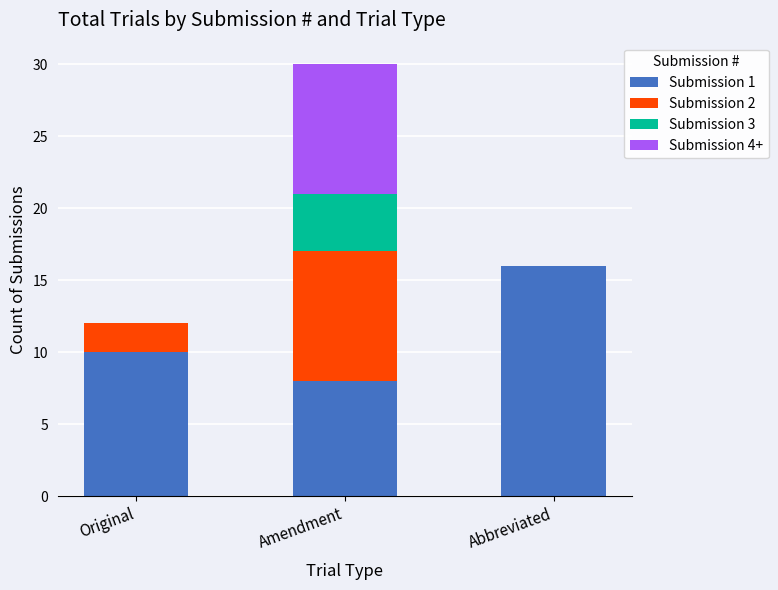

Are the bars horizontal?

No